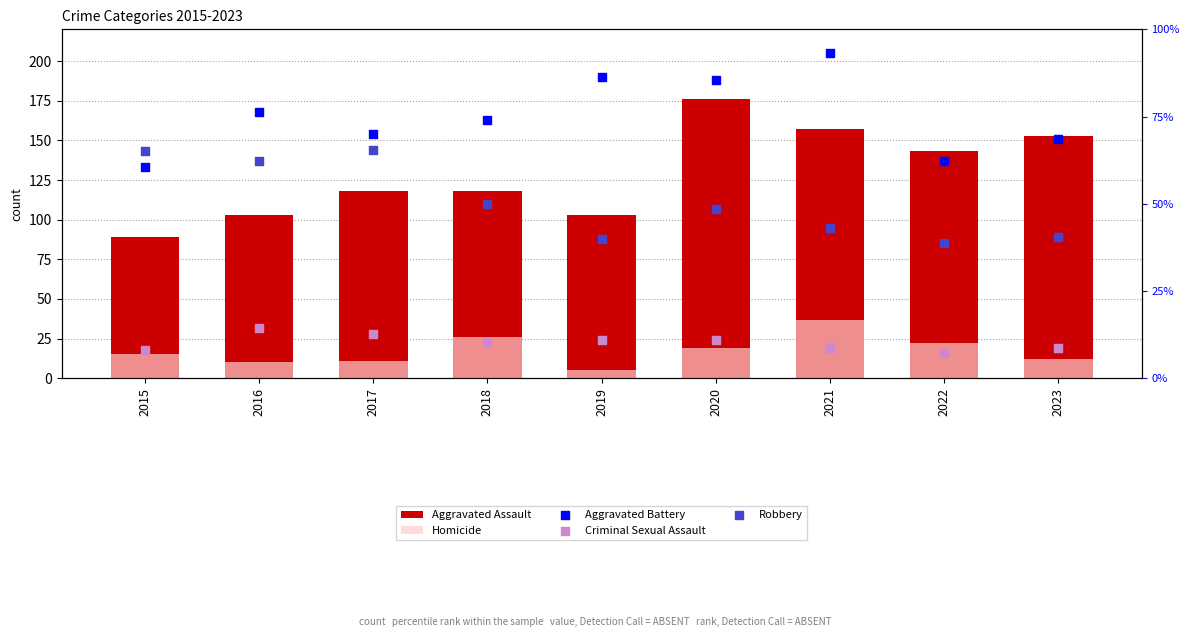

Which series contains the highest Y value?

Aggravated Battery